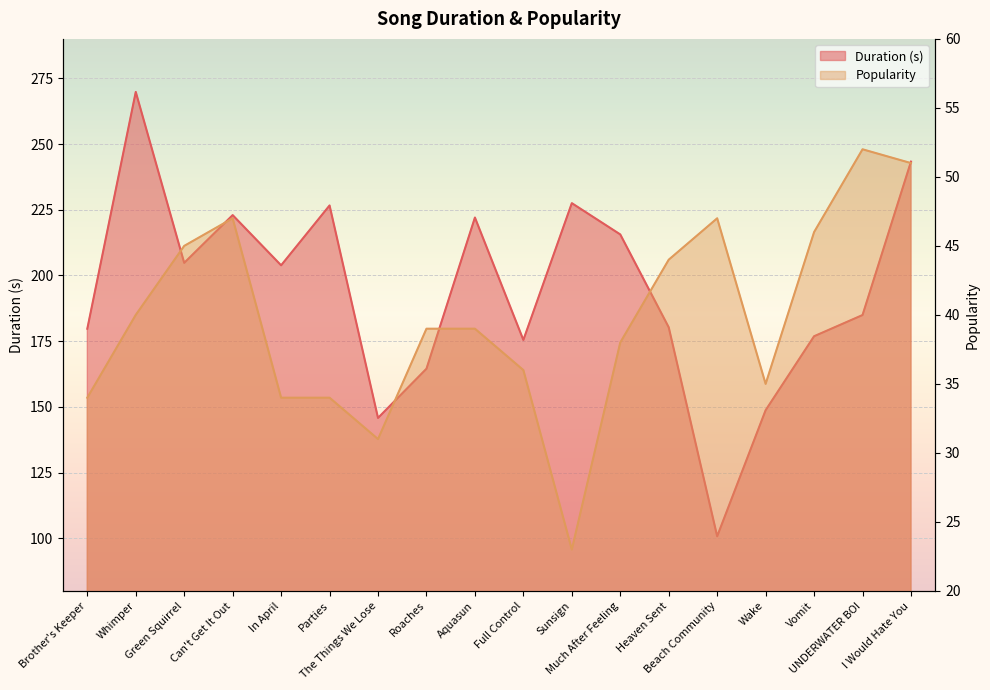

What is the difference between the Duration (s) values at Green Squirrel and Wake?

56.1